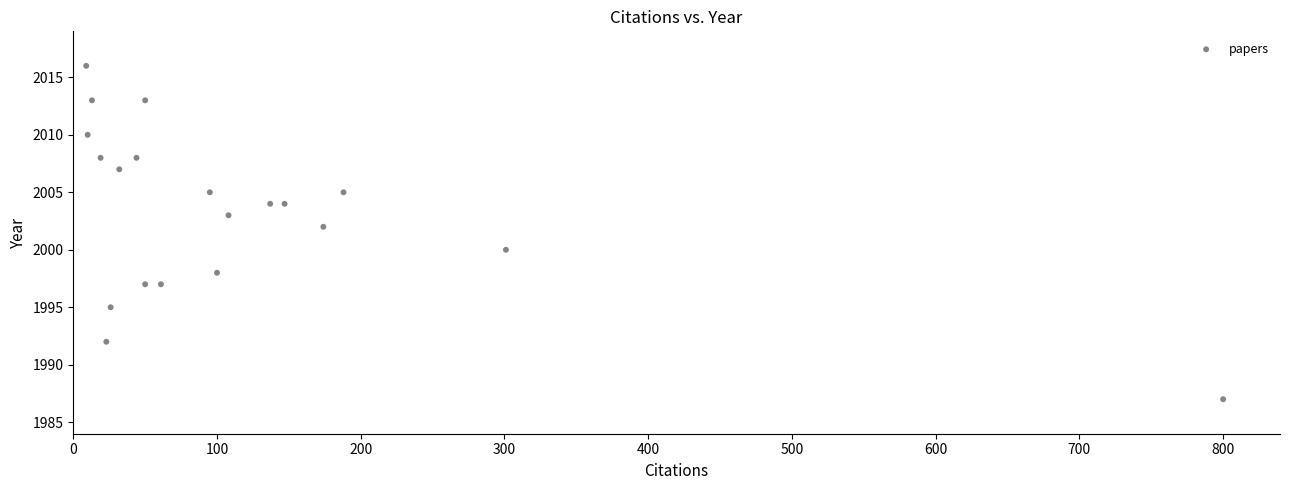

What is the range of X values (max minus min)?

791